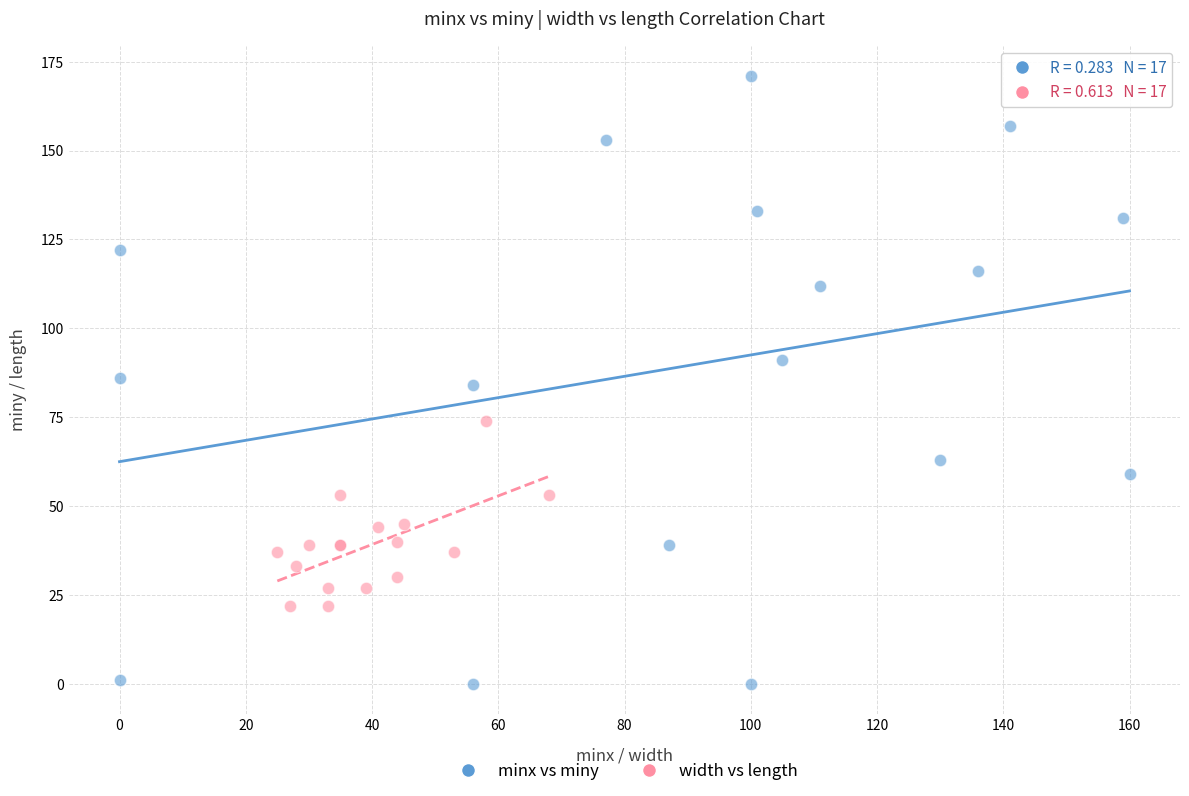

Which series has the largest Y range (max minus min)?

minx vs miny